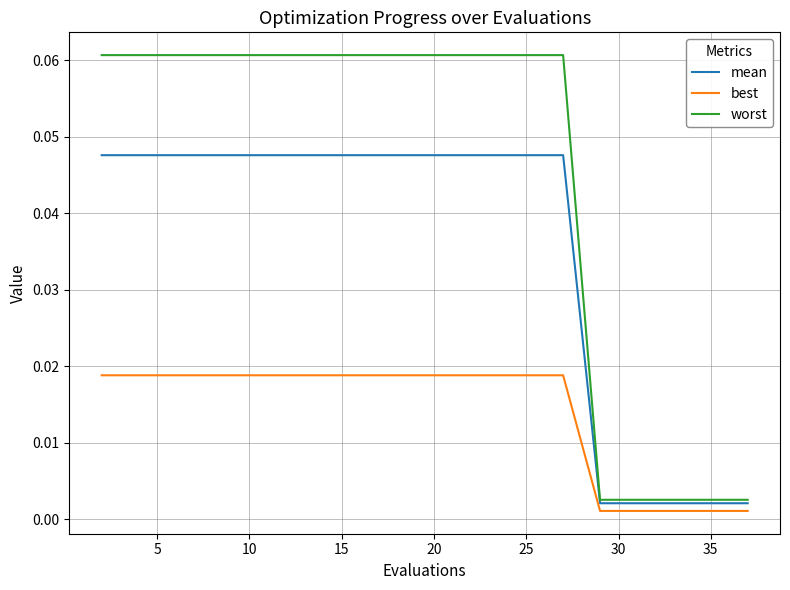

Which series has the largest total across all categories?

worst